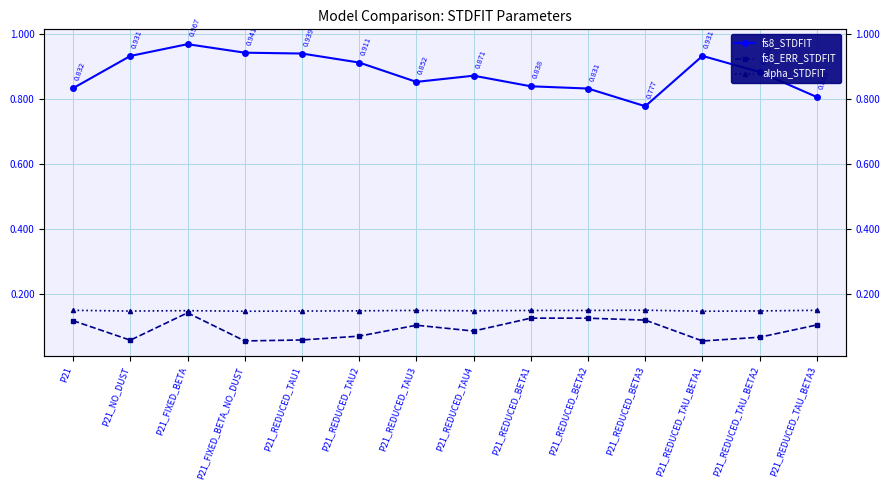

At how many categories does at least one series exceed 0?

14